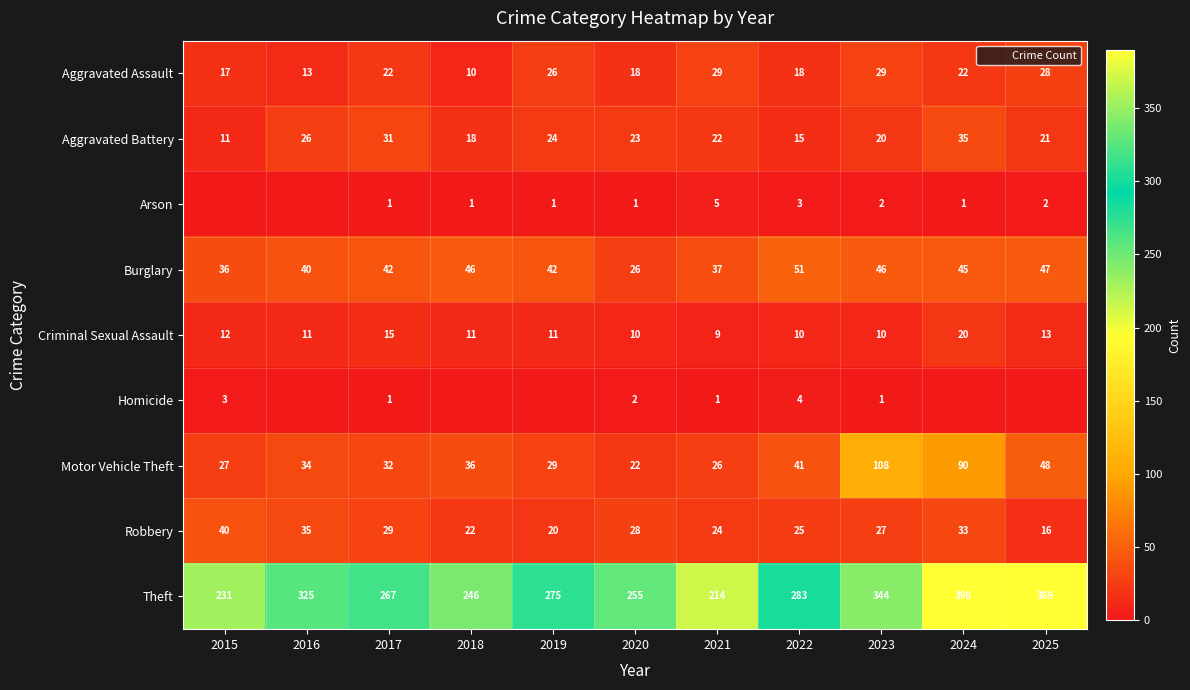

What is the average value of the Criminal Sexual Assault series?

12